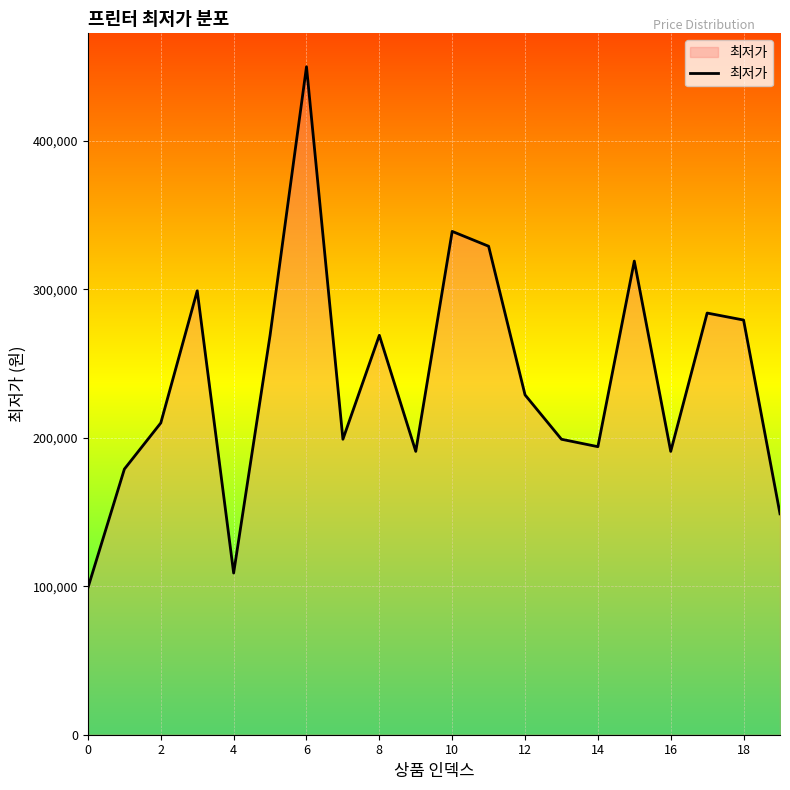

What is the smallest value displayed?

99000